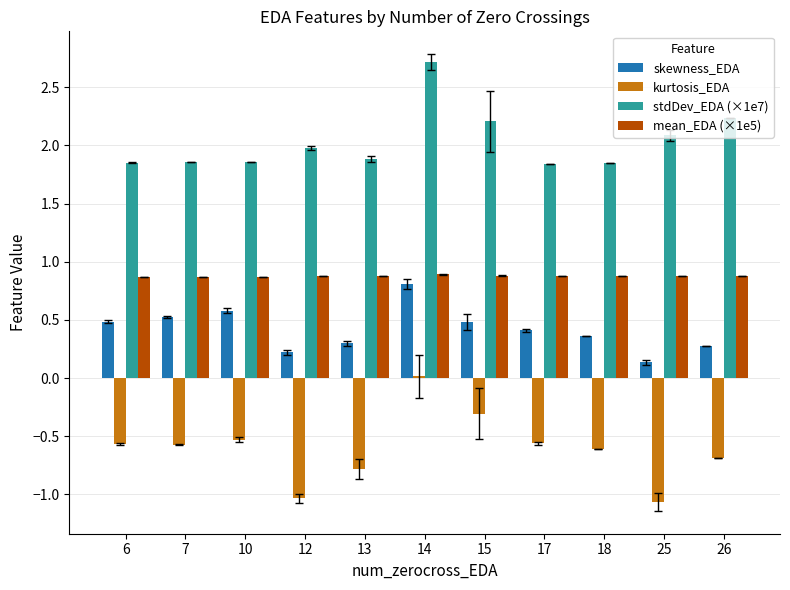

What is the value of the kurtosis_EDA bar at the 3rd from the left?

-0.5